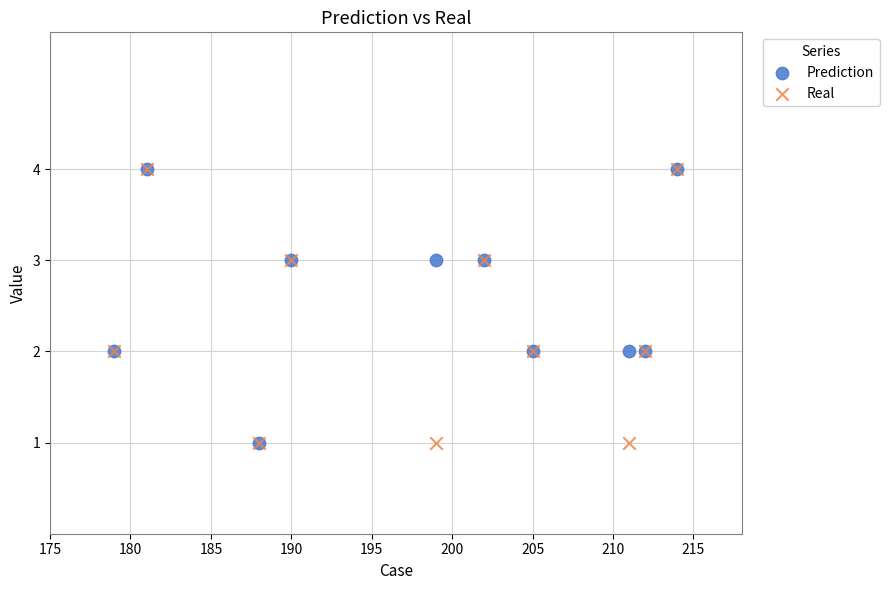

What are all the series names shown in the legend?

Prediction, Real